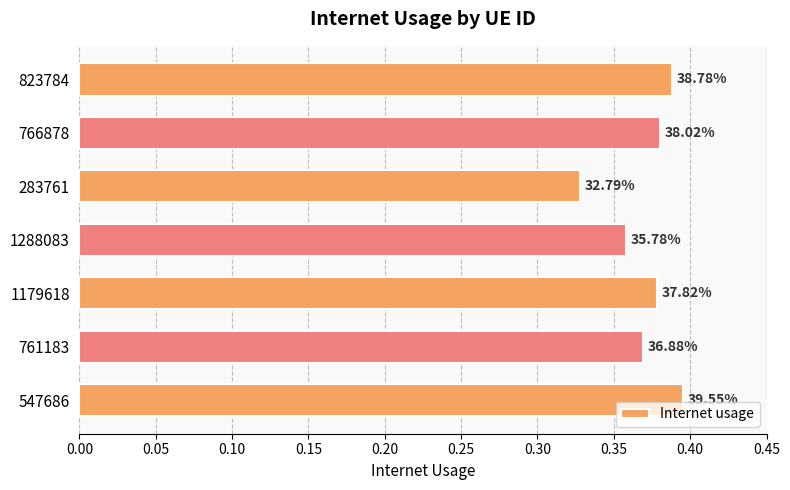

How many bars are there in total?

7